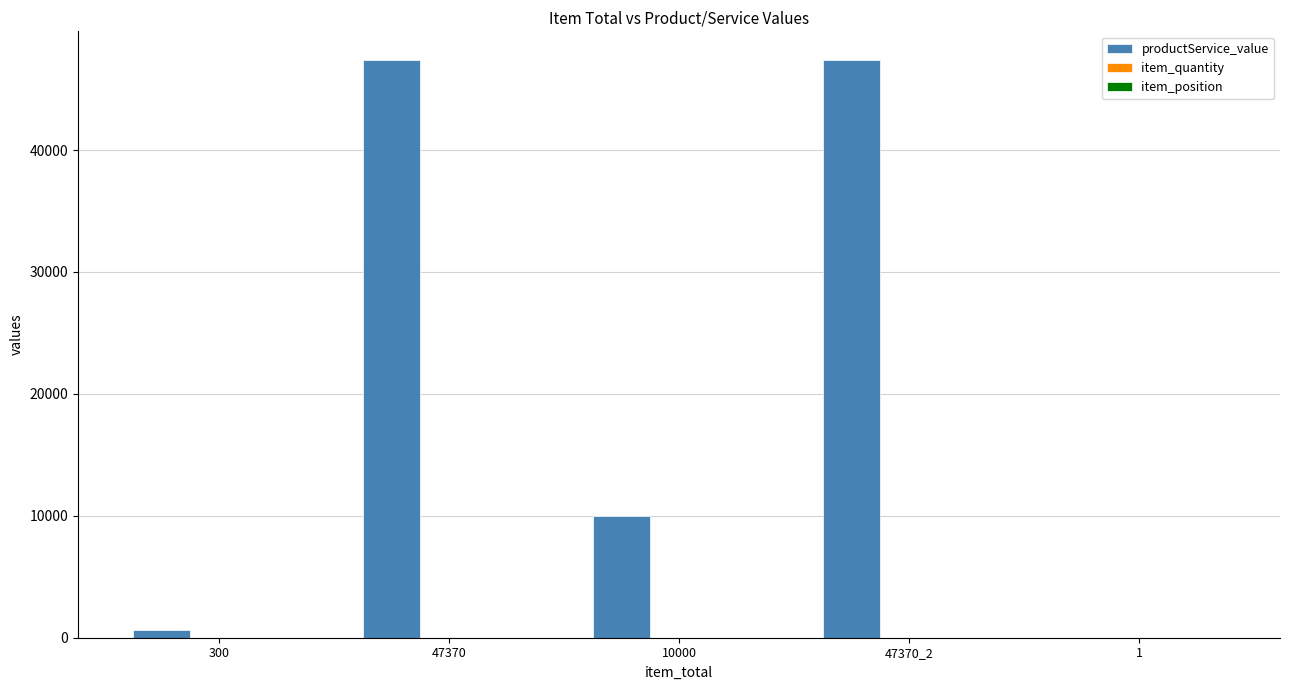

Which series has the largest total across all categories?

productService_value